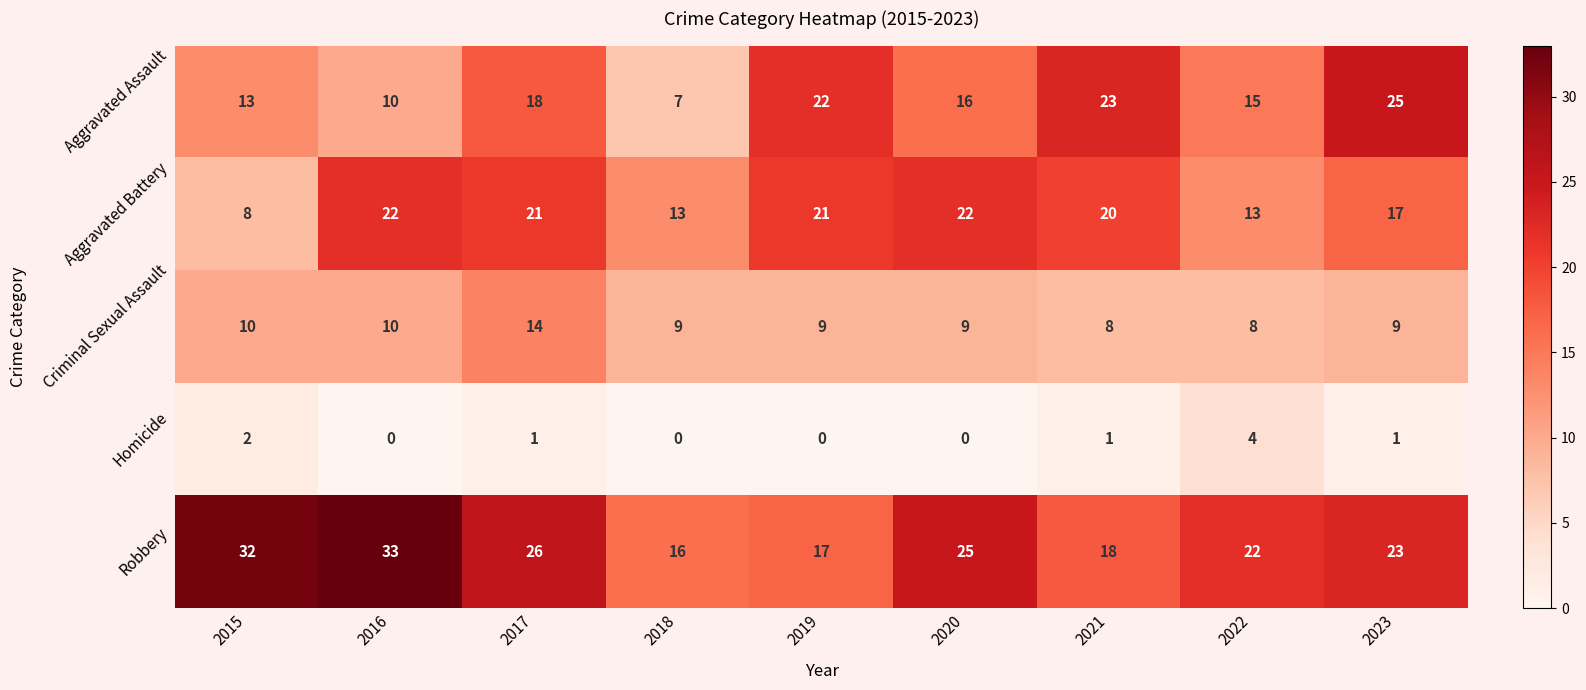

Where does the Robbery series first go above 23?

2015